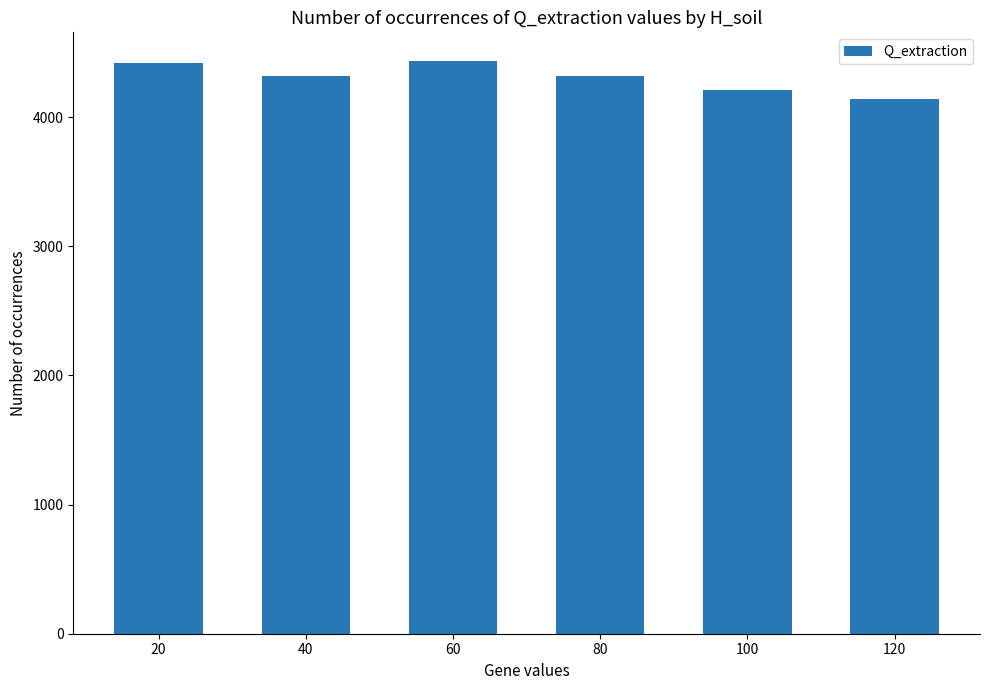

What value does the data have at 120?

4139.2